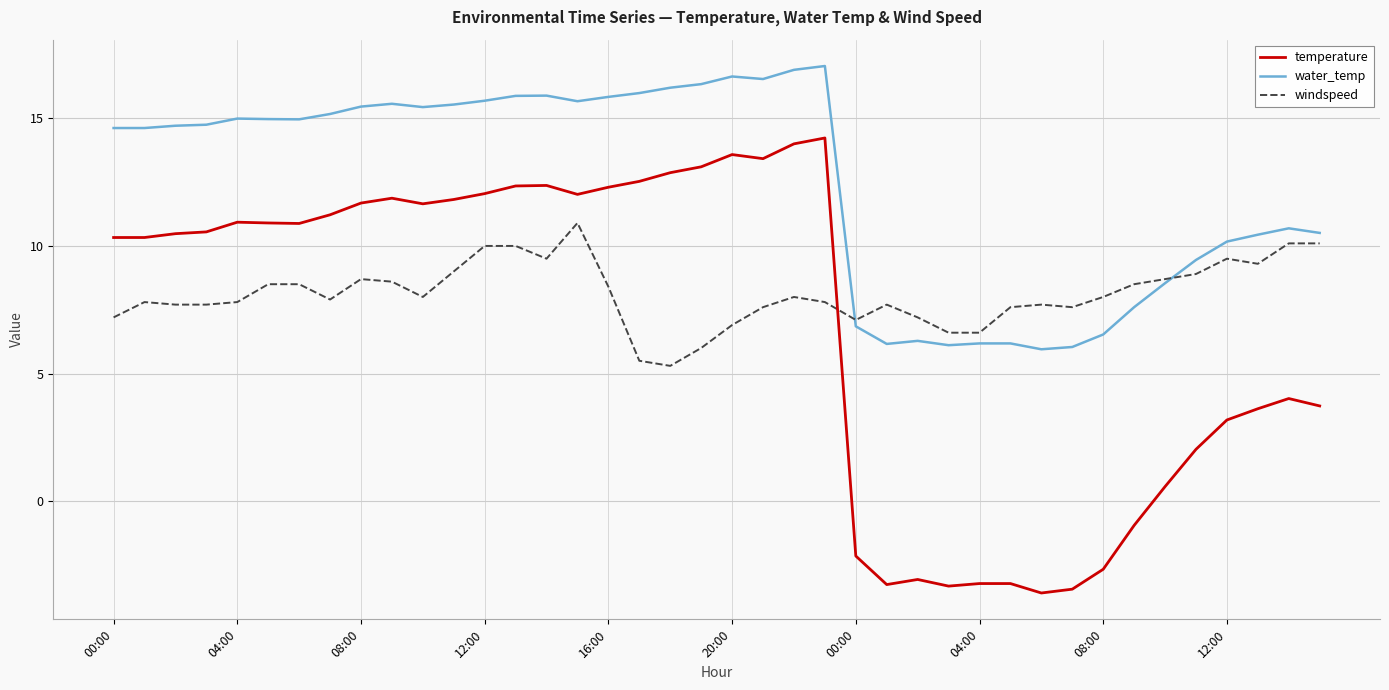

List the series in order of their peak value, highest first.

water_temp, temperature, windspeed